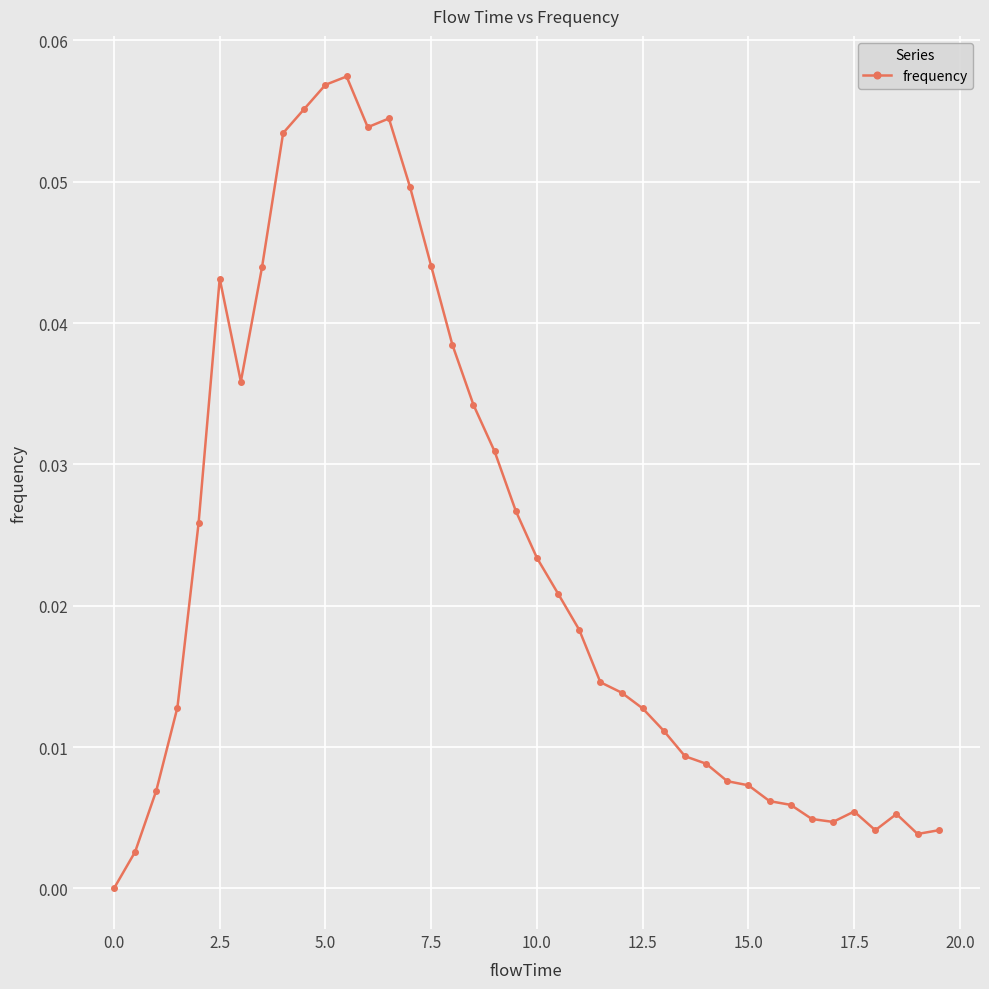

How many data points does each series have?

40